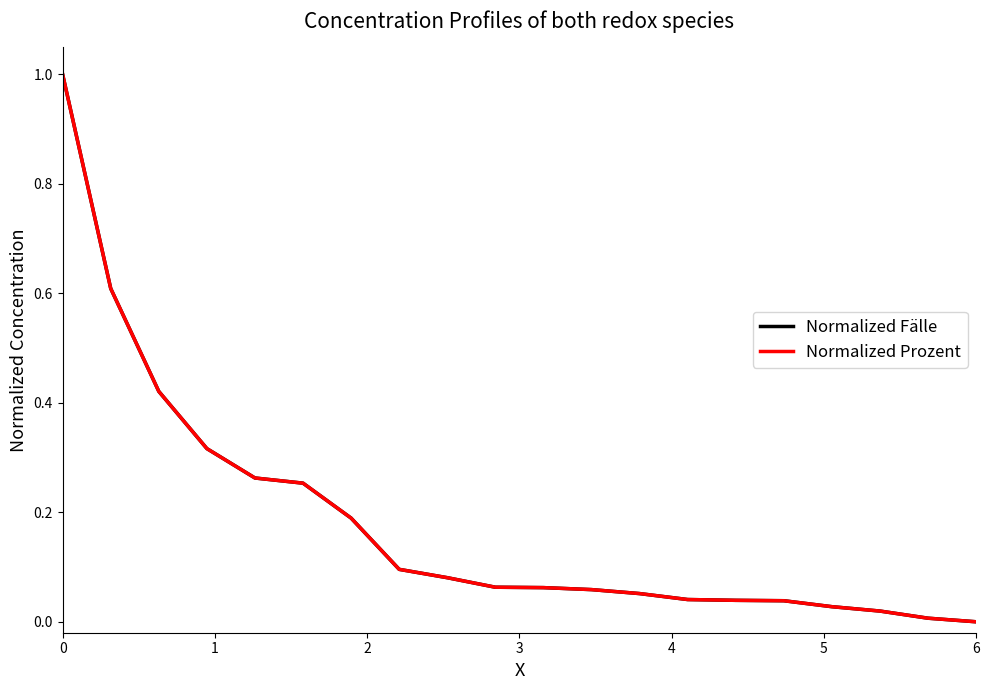

Rank the series by their average value, from lowest to highest.

Normalized Prozent, Normalized Fälle